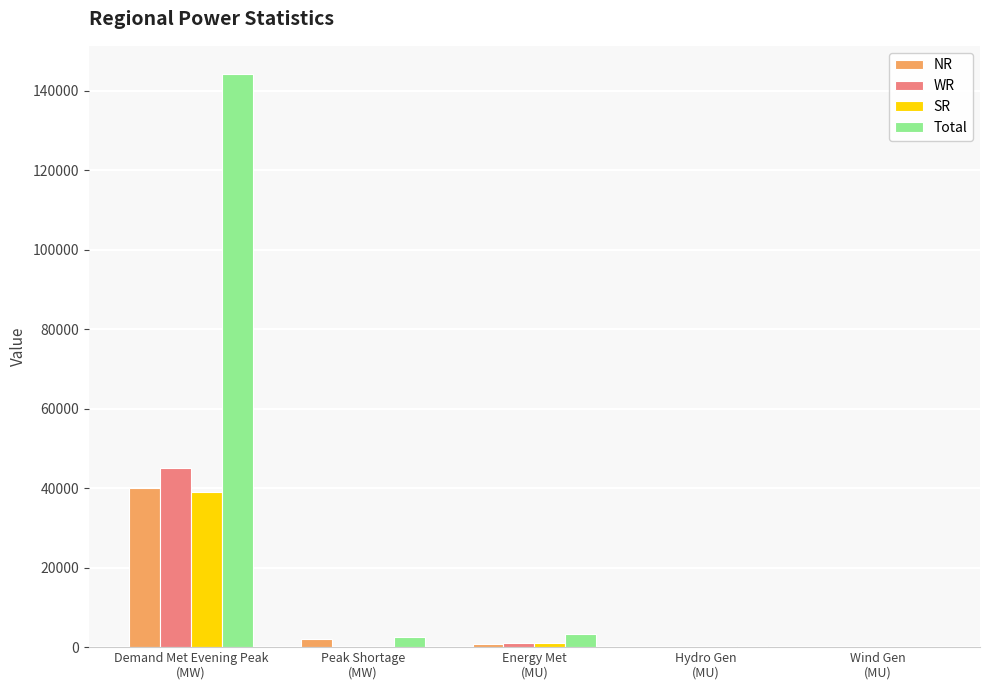

The NR series shows 2155 at Peak Shortage
(MW). True or false?

True